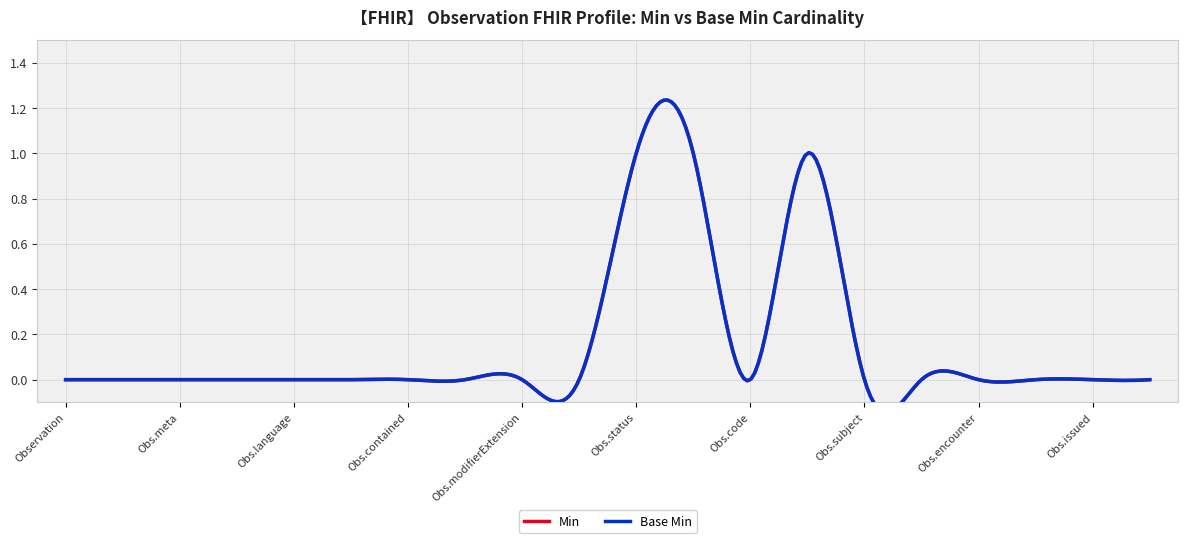

What position from the left is Observation.status?

11